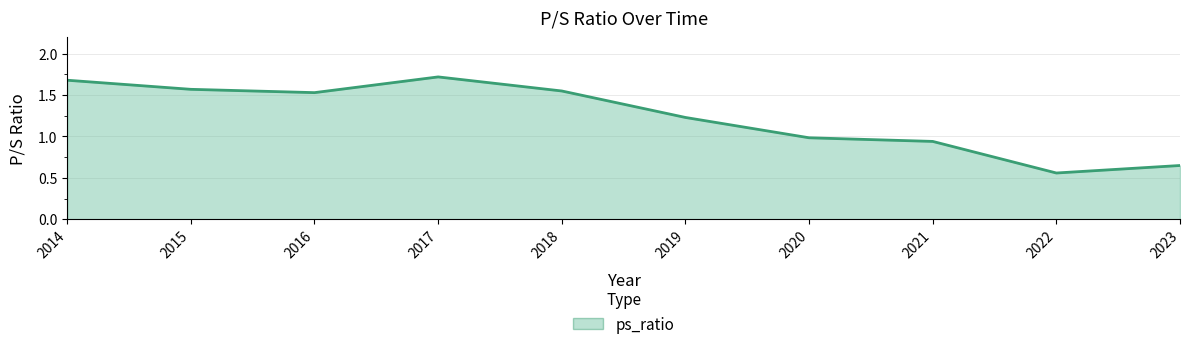

How many interior local valleys (lower than both neighbors) does the data have?

2